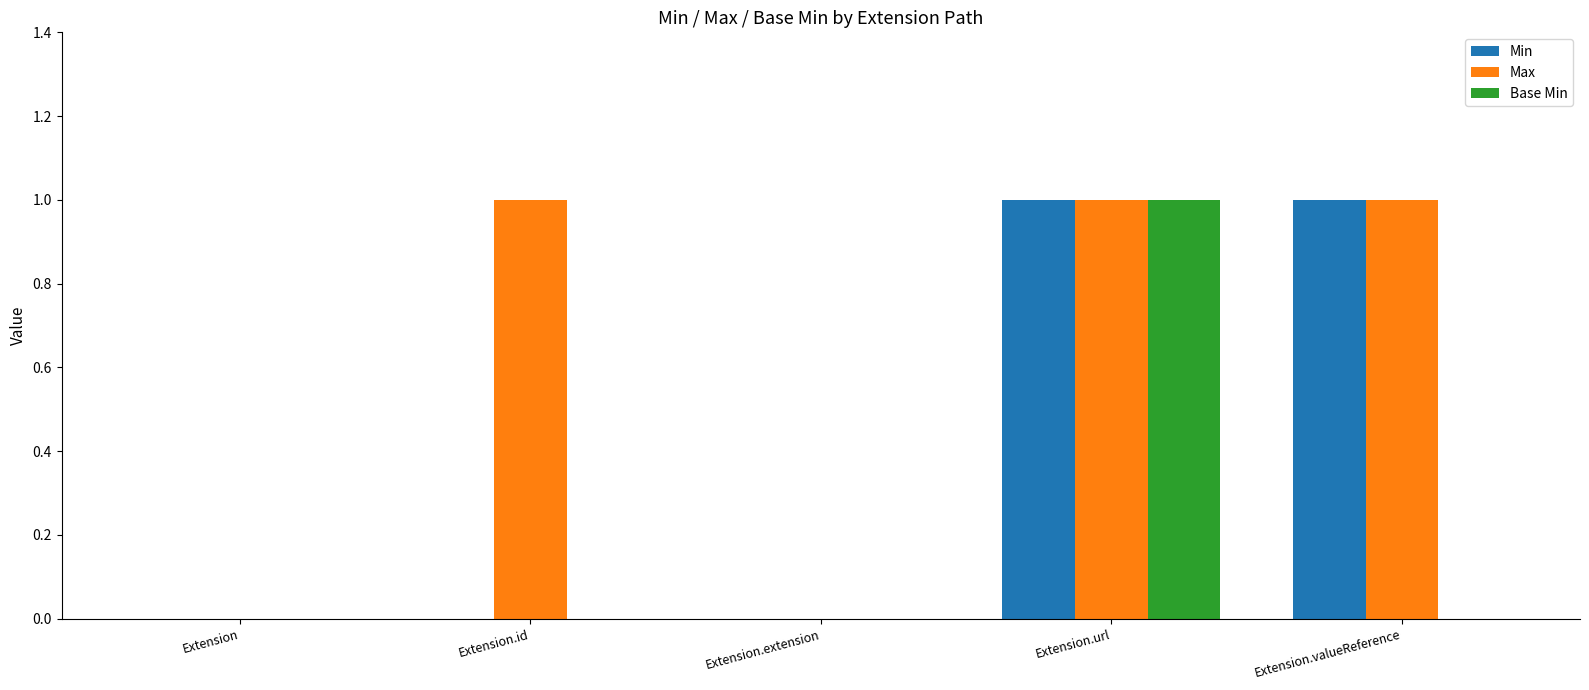

The Base Min series shows 0 at Extension.url. True or false?

False